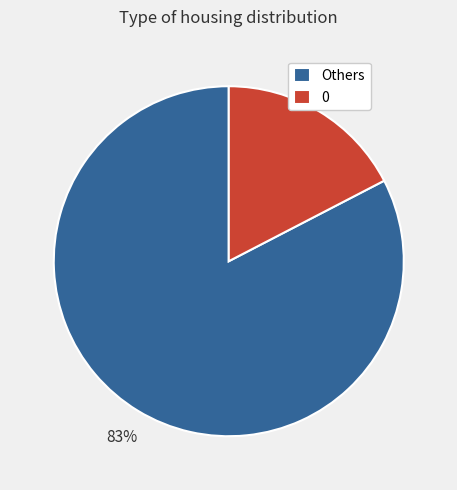

To the nearest percent, what is the average slice percentage?

50%